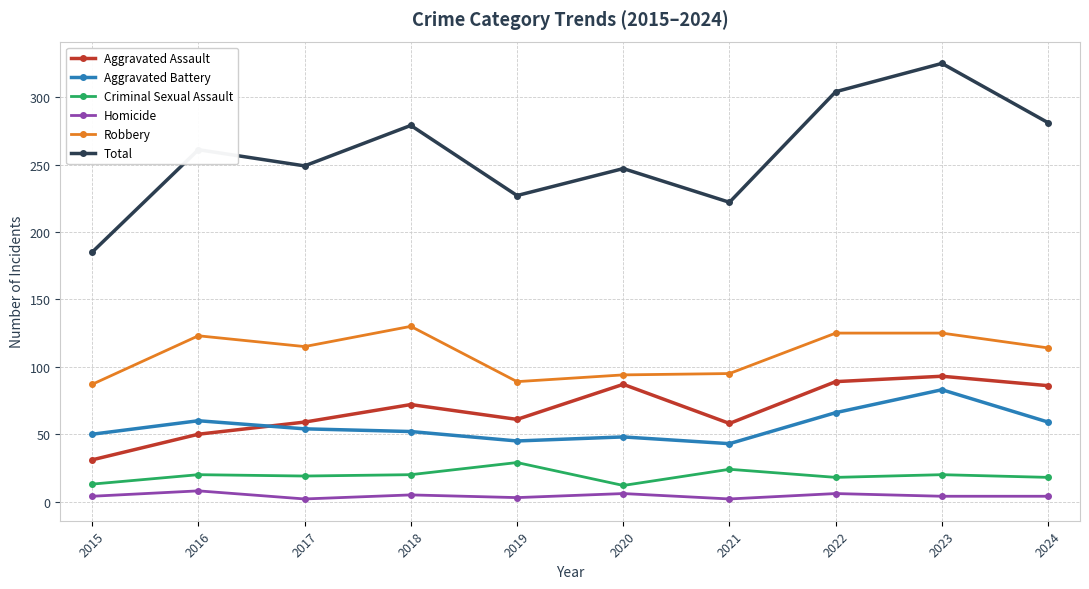

True or false: Homicide has a value of 6 at 2020.

True